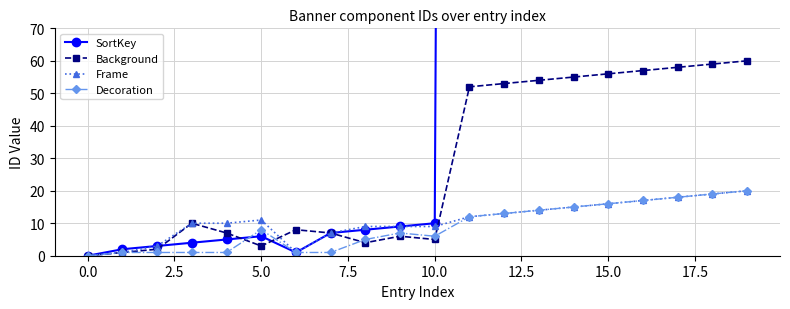

The value of Frame at 0.0 is 0. True or false?

True